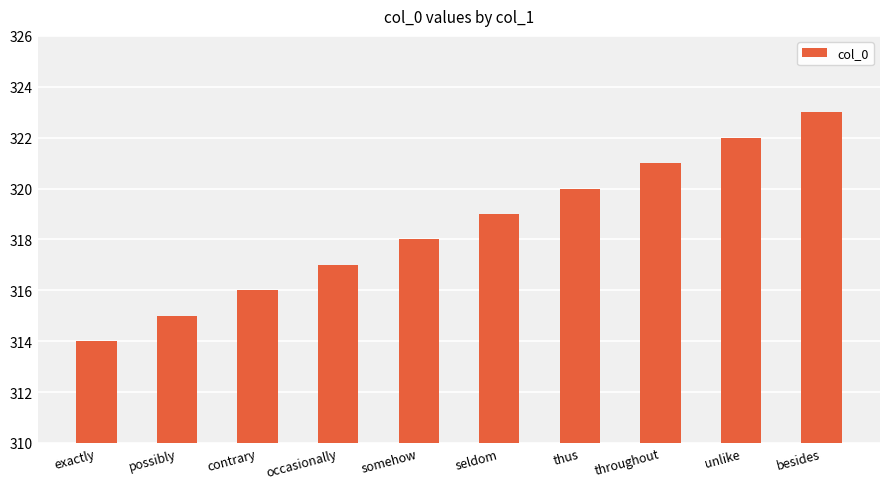

Reading left to right, extract all data points from this chart.

exactly=314	possibly=315	contrary=316	occasionally=317	somehow=318	seldom=319	thus=320	throughout=321	unlike=322	besides=323